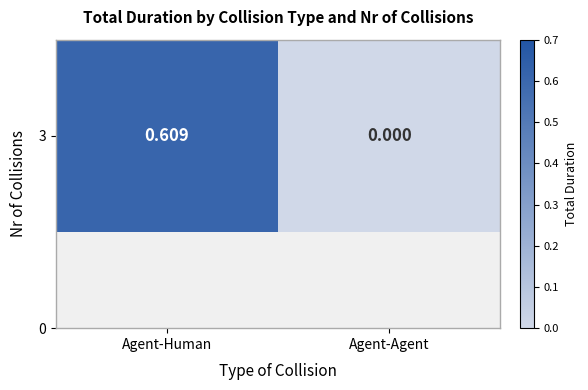

Reading left to right, extract all data points from this chart.

0.6	0.0